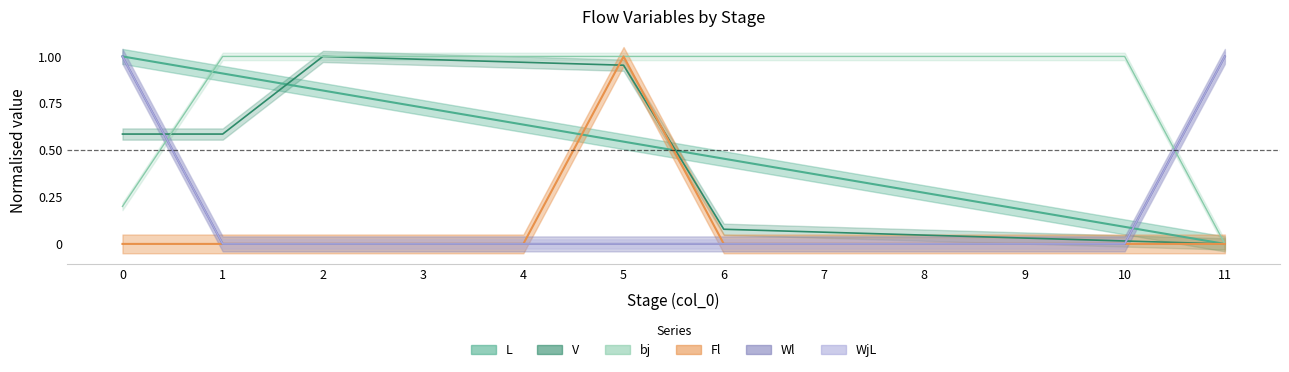

Which series ends up on top after the final intersection of WjL and V?

WjL